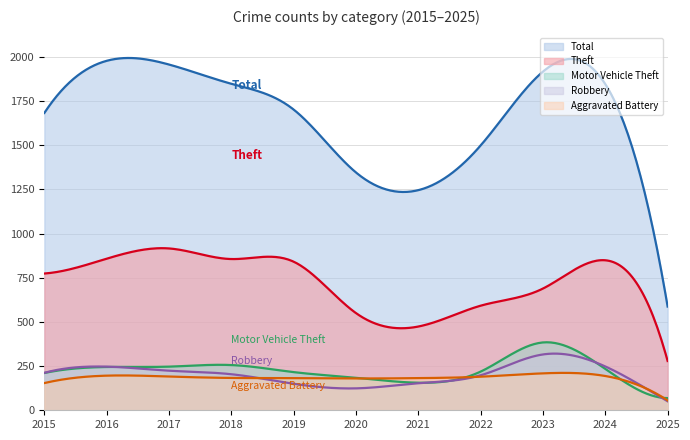

Which category has the highest value in the Motor Vehicle Theft series?

2023